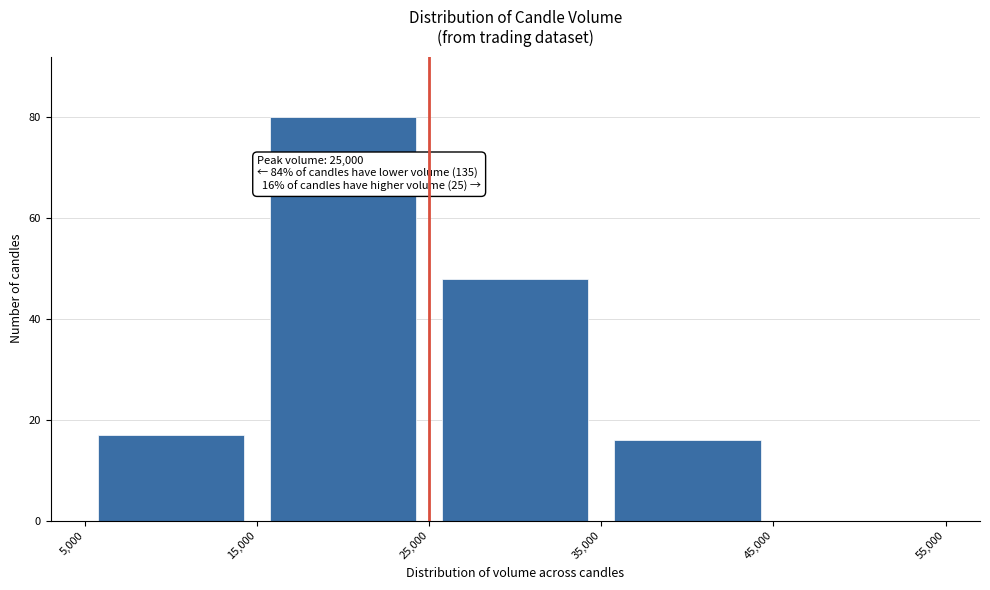

Which range on the x-axis has the tallest bar?

15,000 to 25,000